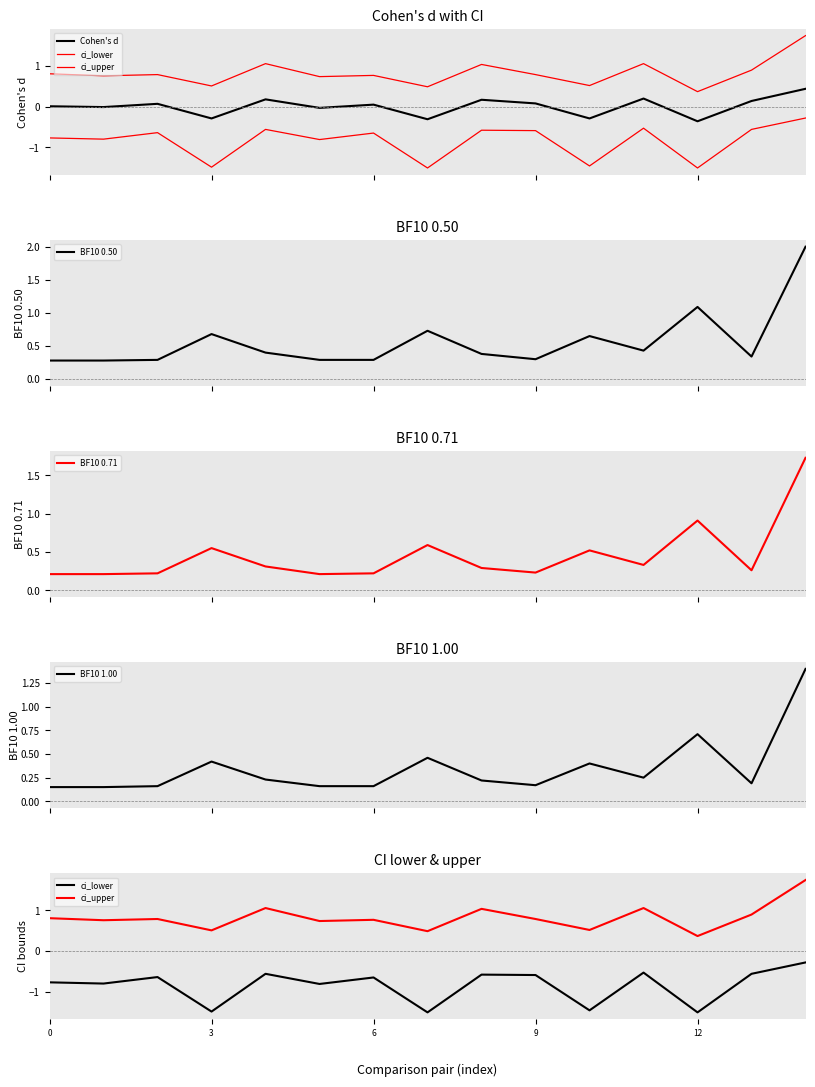

What is the minimum value shown in the chart?

-1.5